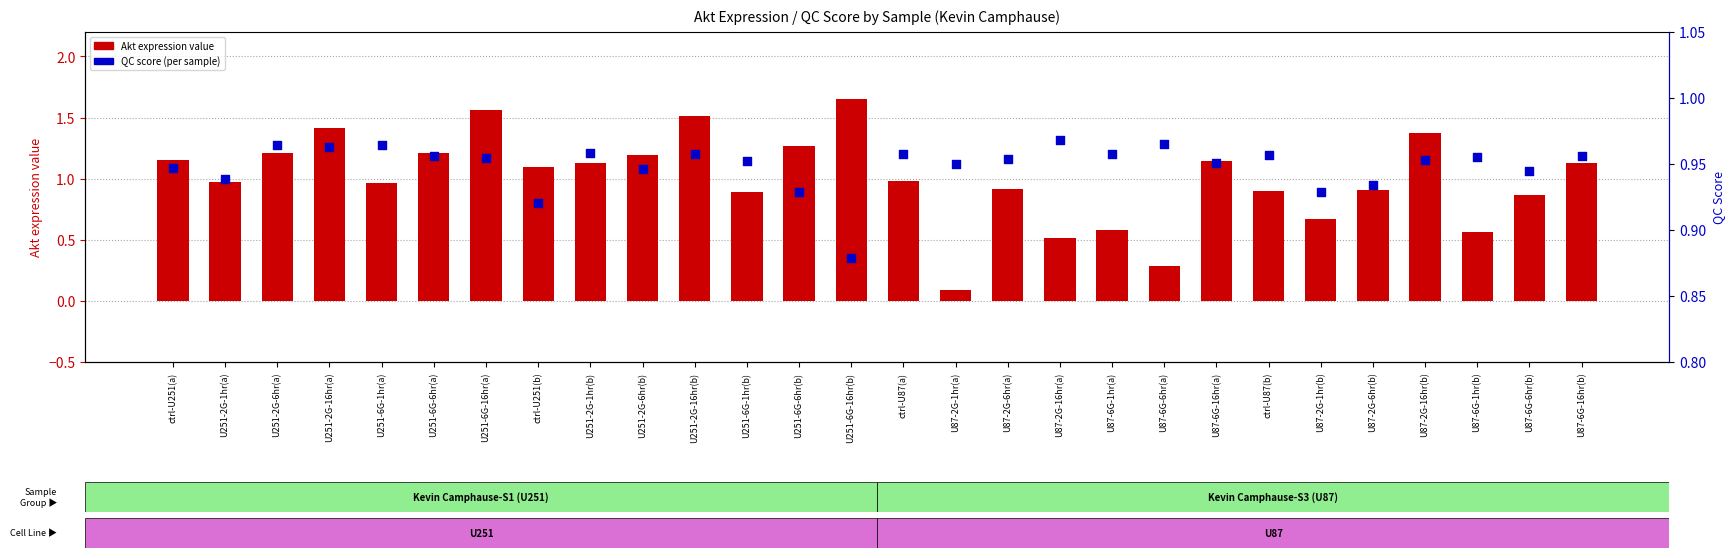

Which series has the largest total across all categories?

Akt expression value